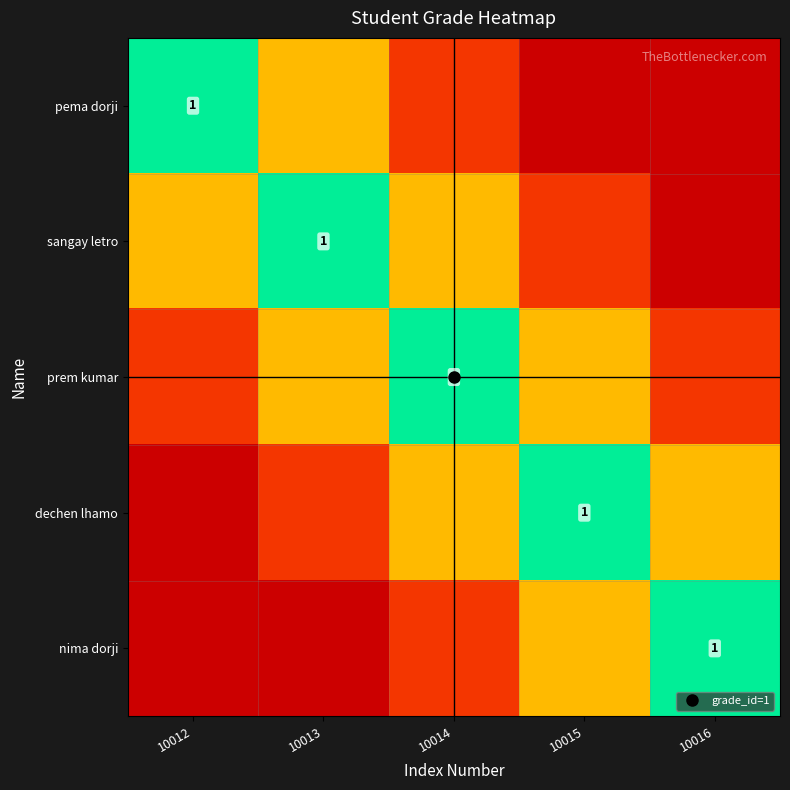

The dechen lhamo series shows 0.3 at 10015. True or false?

False